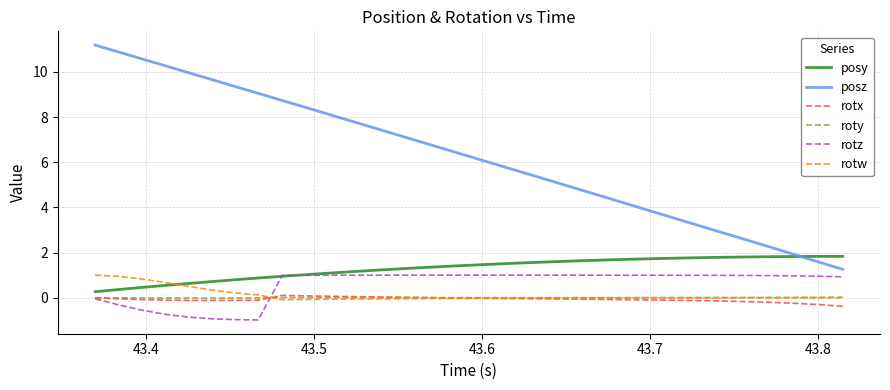

True or false: posz and rotz cross at least once.

False